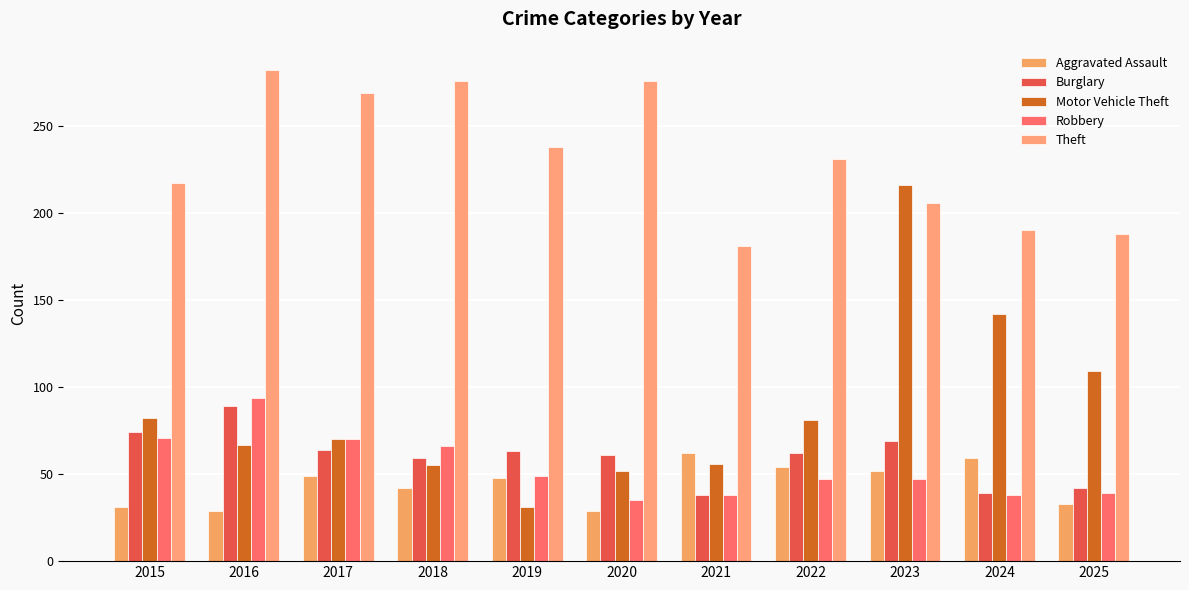

What is the average value of the Burglary series?

60